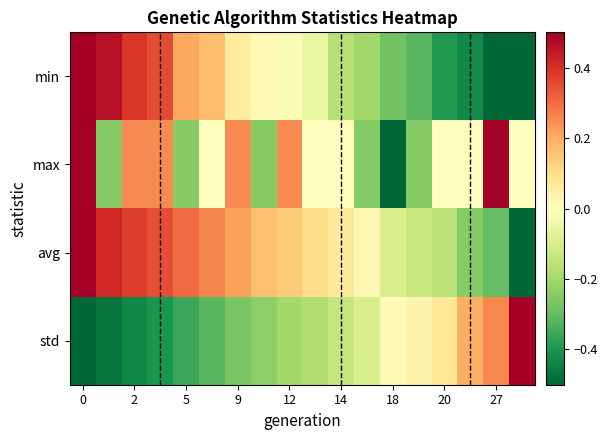

Rank the series by their average value, from lowest to highest.

std, min, max, avg